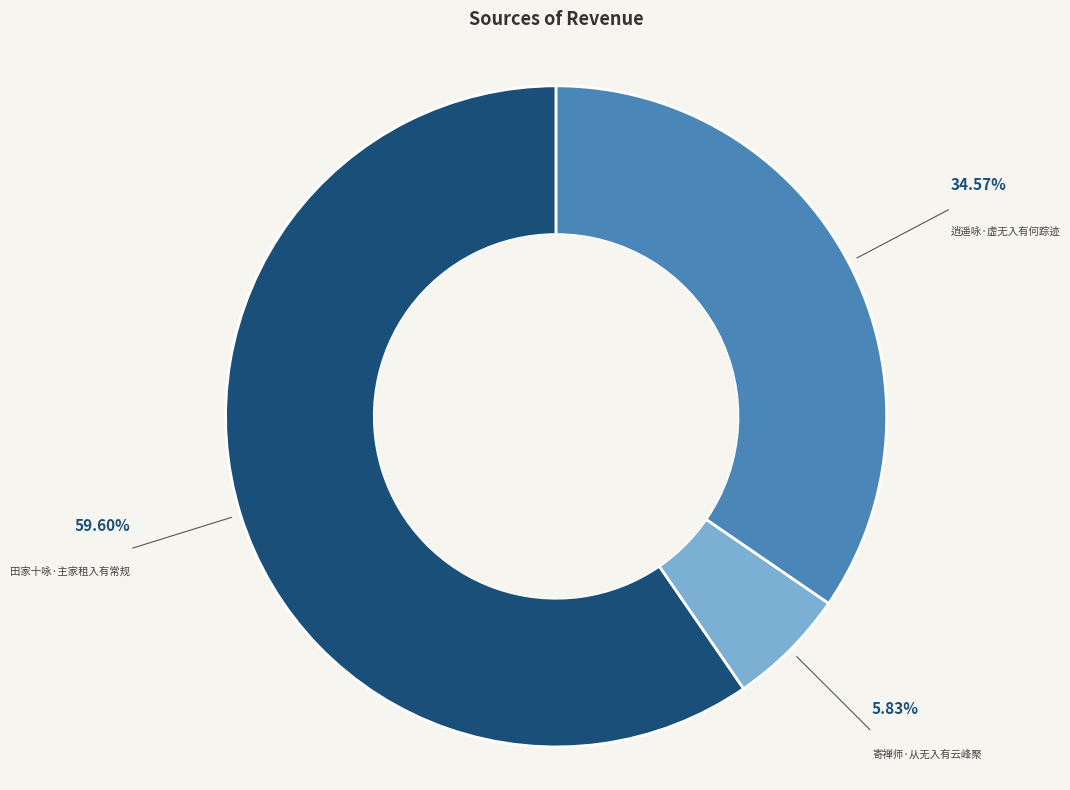

What is the largest slice in the pie chart?

田家十咏·主家租入有常规